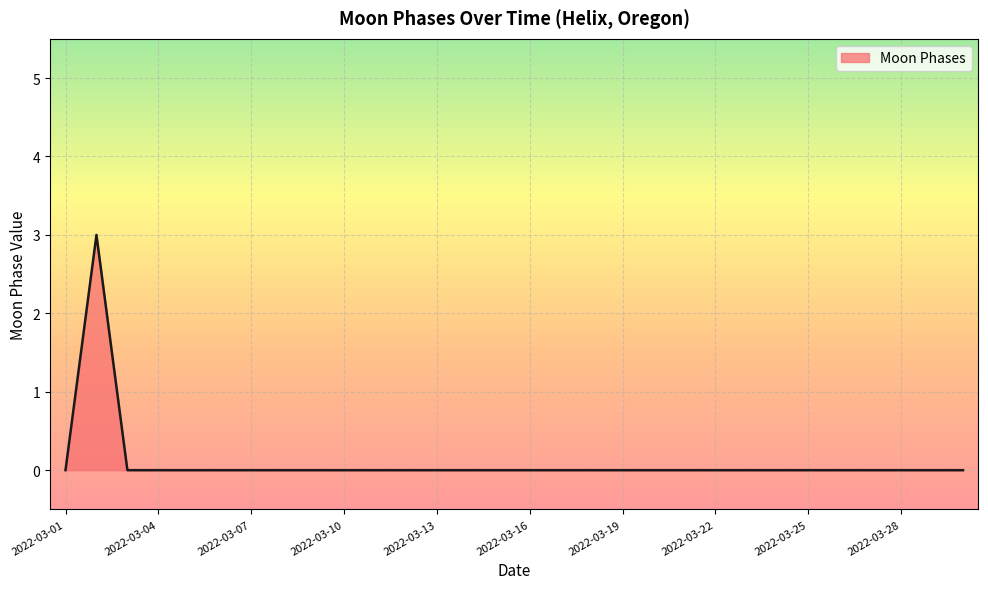

What is the greatest value displayed?

3